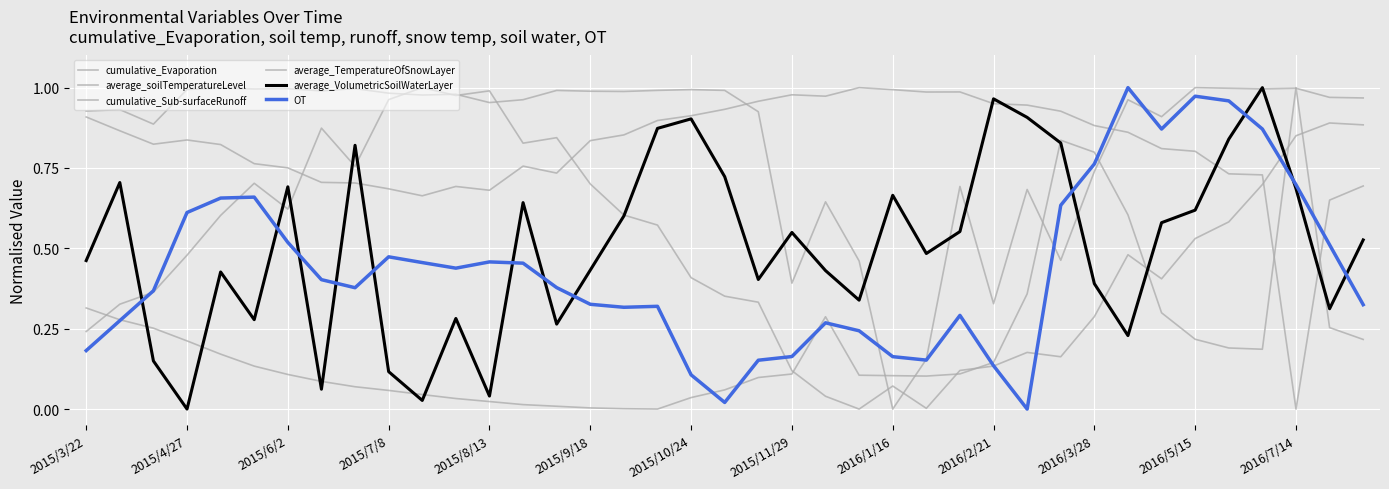

True or false: average_TemperatureOfSnowLayer and average_soilTemperatureLevel intersect in this chart.

True